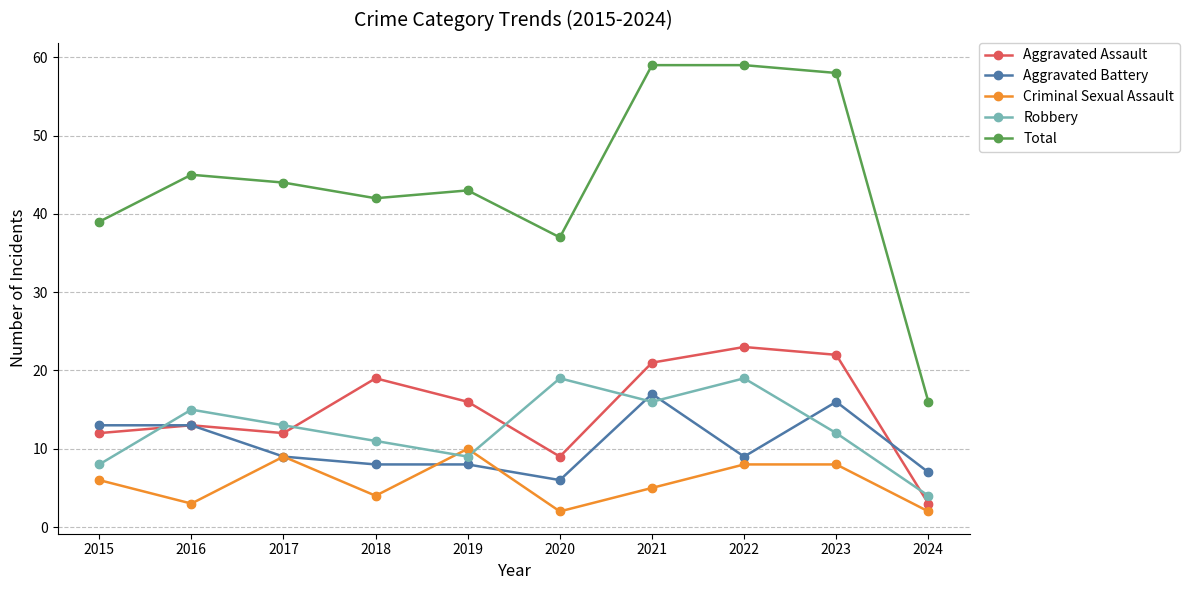

Which series has the largest range (max minus min)?

Total